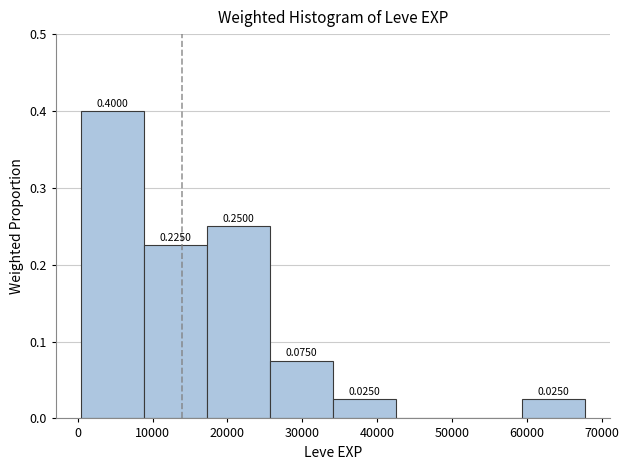

Over which range of the x-axis is the bar tallest?

0 to 9000